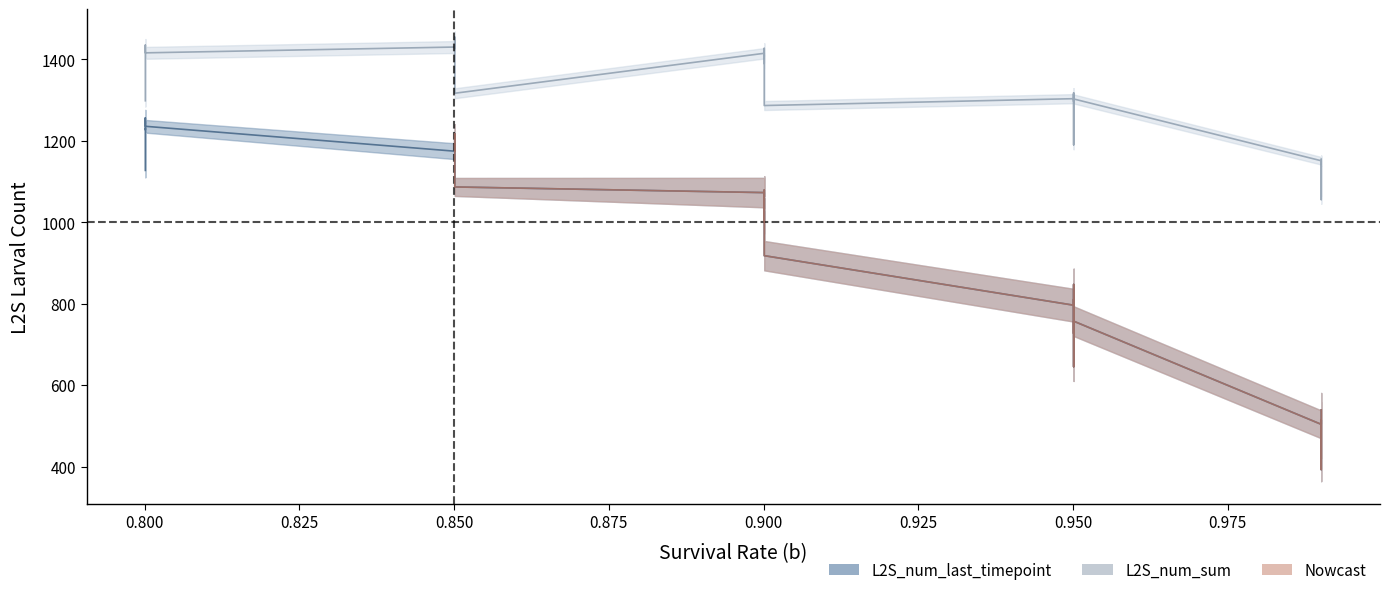

True or false: L2S_num_last_timepoint_mean and L2S_num_sum_mean cross at least once.

False